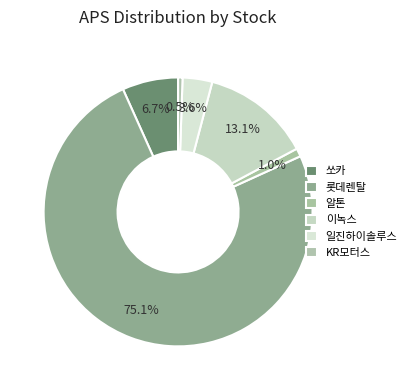

Which slice represents more than half of the pie?

롯데렌탈